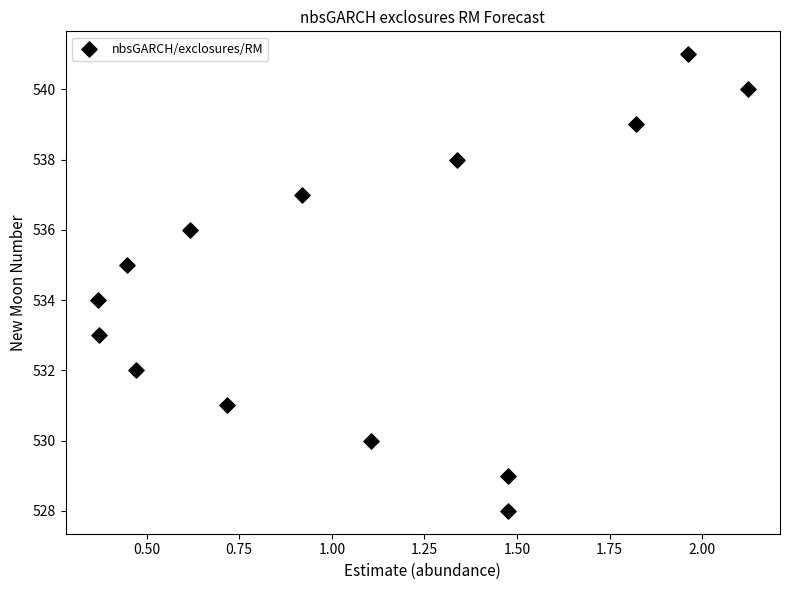

Count the number of points in this scatter plot.

14